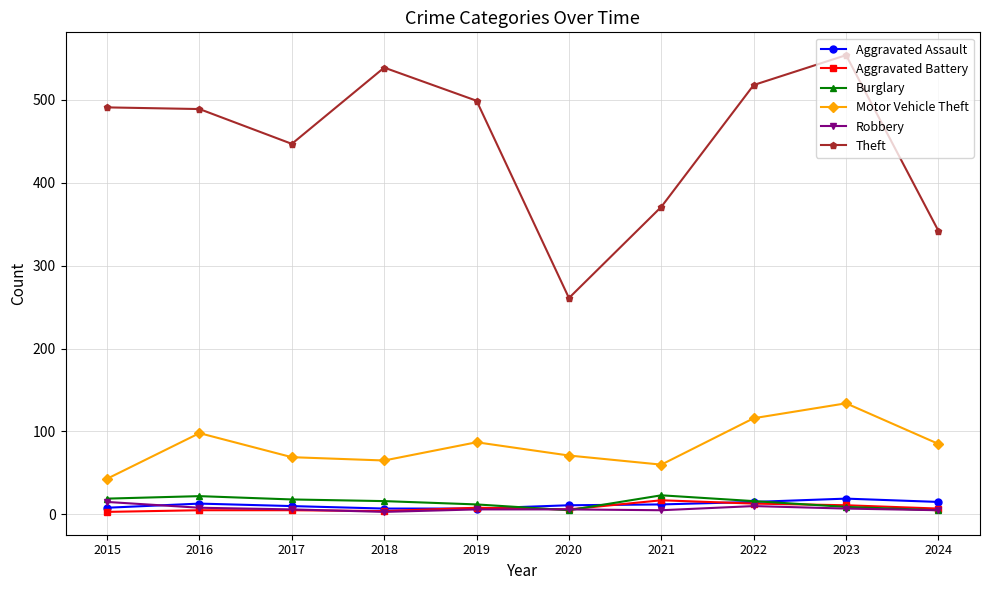

Which series has the widest spread of values?

Theft